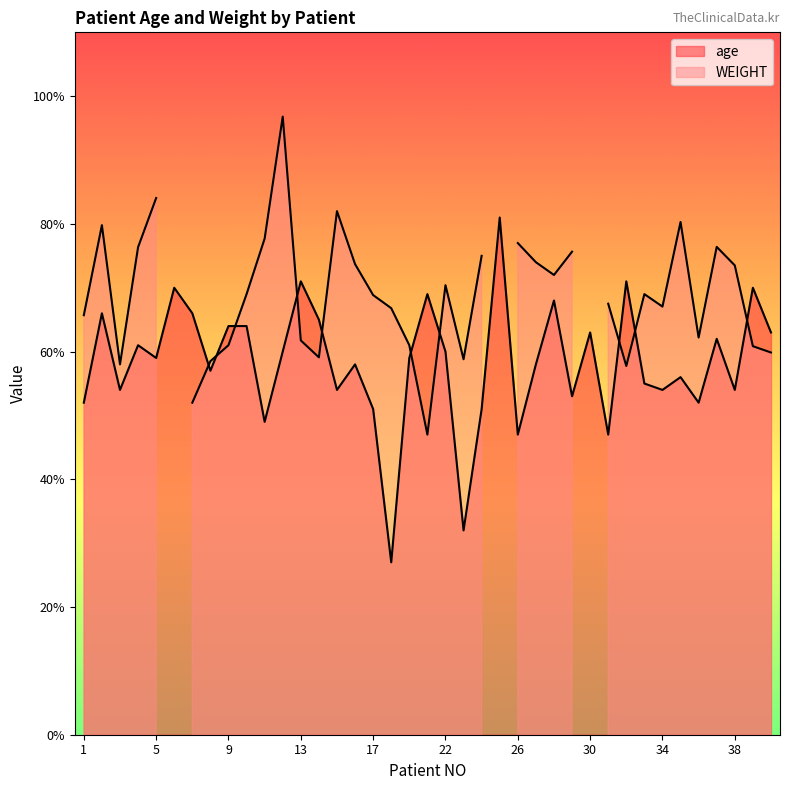

What is the ratio of the value at 18 to the value at 27?

0.5